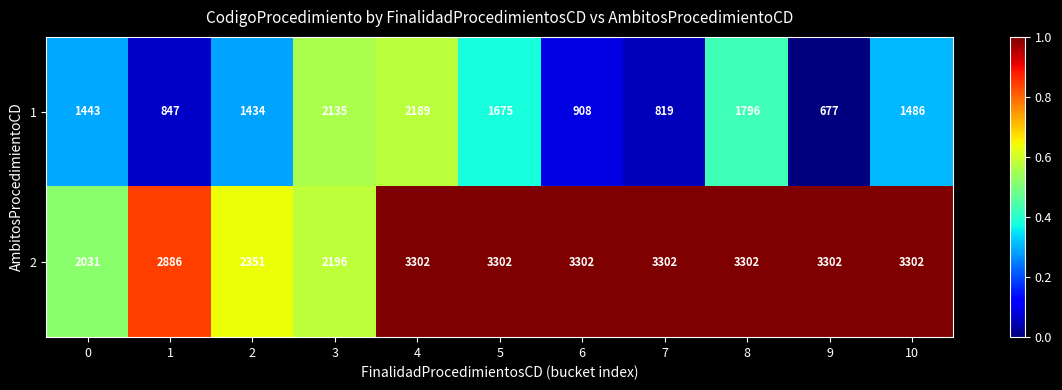

Is the value of 1 at 5 greater than the value of 2 at 4?

No